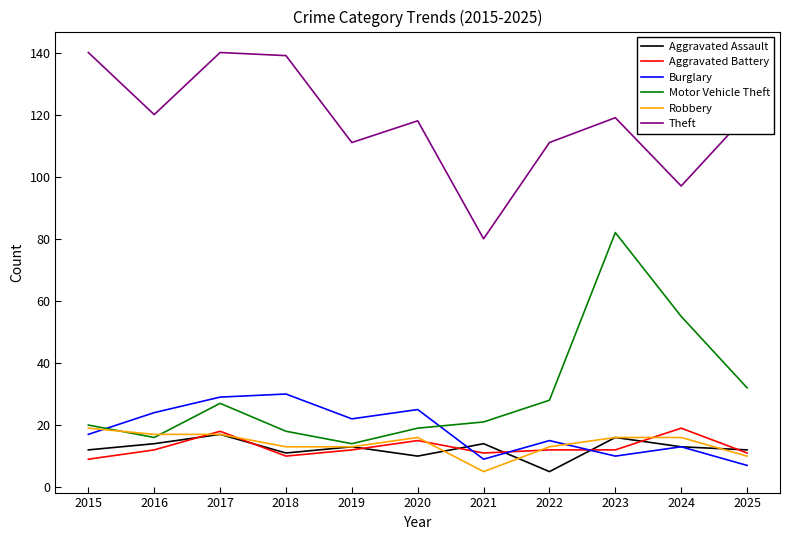

What is the sum of the Burglary values at 2017 and 2023?

39